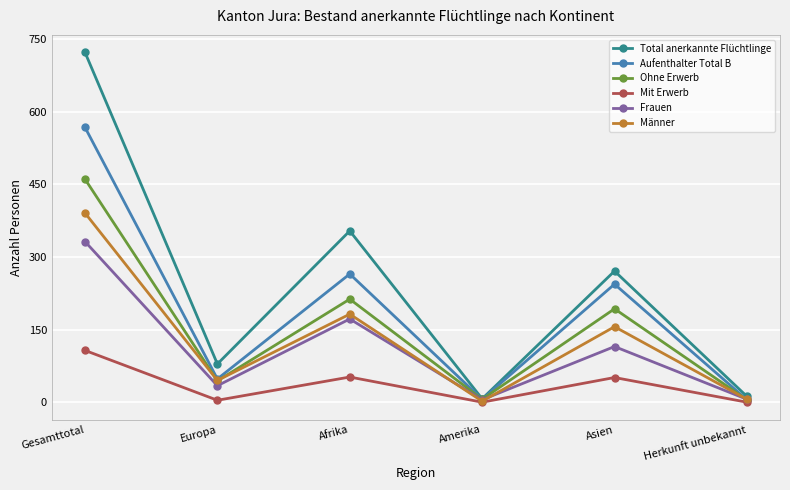

Does the chart have visible grid lines?

Yes